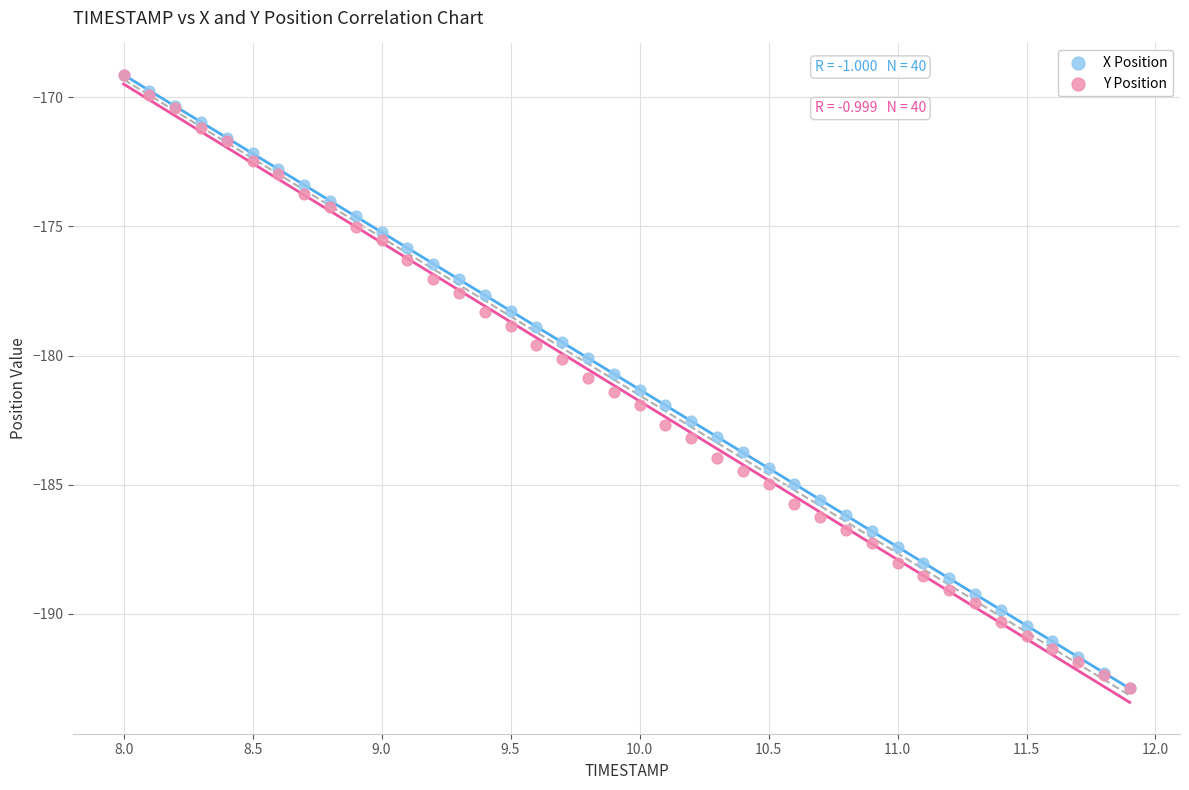

What are all the series names shown in the legend?

X Position, Y Position